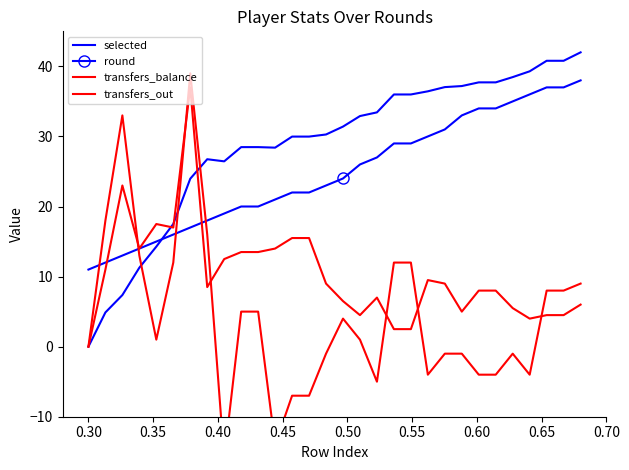

Reading left to right, what are all the values shown in this chart?

selected: 0.0	4.9	7.4	11.3	14.3	17.5	24.0	26.7	26.4	28.5	28.5	28.4	30.0	30.0	30.3	31.4	32.9	33.4	36.0	36.0	36.4	37.0	37.2	37.7	37.7	38.5	39.3	40.8	40.8	42.0
round: 11.0	12.0	13.0	14.0	15.0	16.0	17.0	18.0	19.0	20.0	20.0	21.0	22.0	22.0	23.0	24.0	26.0	27.0	29.0	29.0	30.0	31.0	33.0	34.0	34.0	35.0	36.0	37.0	37.0	38.0
transfers_balance: 0.0	18.0	33.0	13.0	1.0	12.0	39.0	16.0	-16.0	5.0	5.0	-14.0	-7.0	-7.0	-1.0	4.0	1.0	-5.0	12.0	12.0	-4.0	-1.0	-1.0	-4.0	-4.0	-1.0	-4.0	8.0	8.0	9.0
transfers_out: 0.0	11.0	23.0	14.0	17.5	17.0	37.0	8.5	12.5	13.5	13.5	14.0	15.5	15.5	9.0	6.5	4.5	7.0	2.5	2.5	9.5	9.0	5.0	8.0	8.0	5.5	4.0	4.5	4.5	6.0